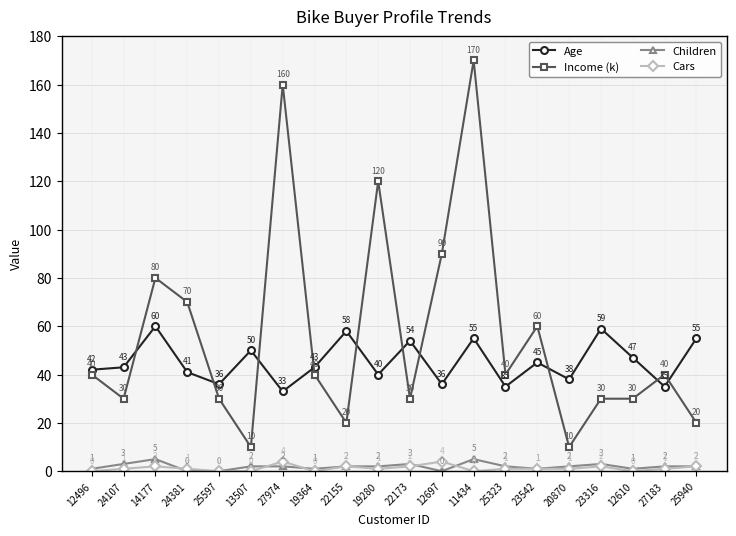

At which category does Age reach its first local peak?

14177